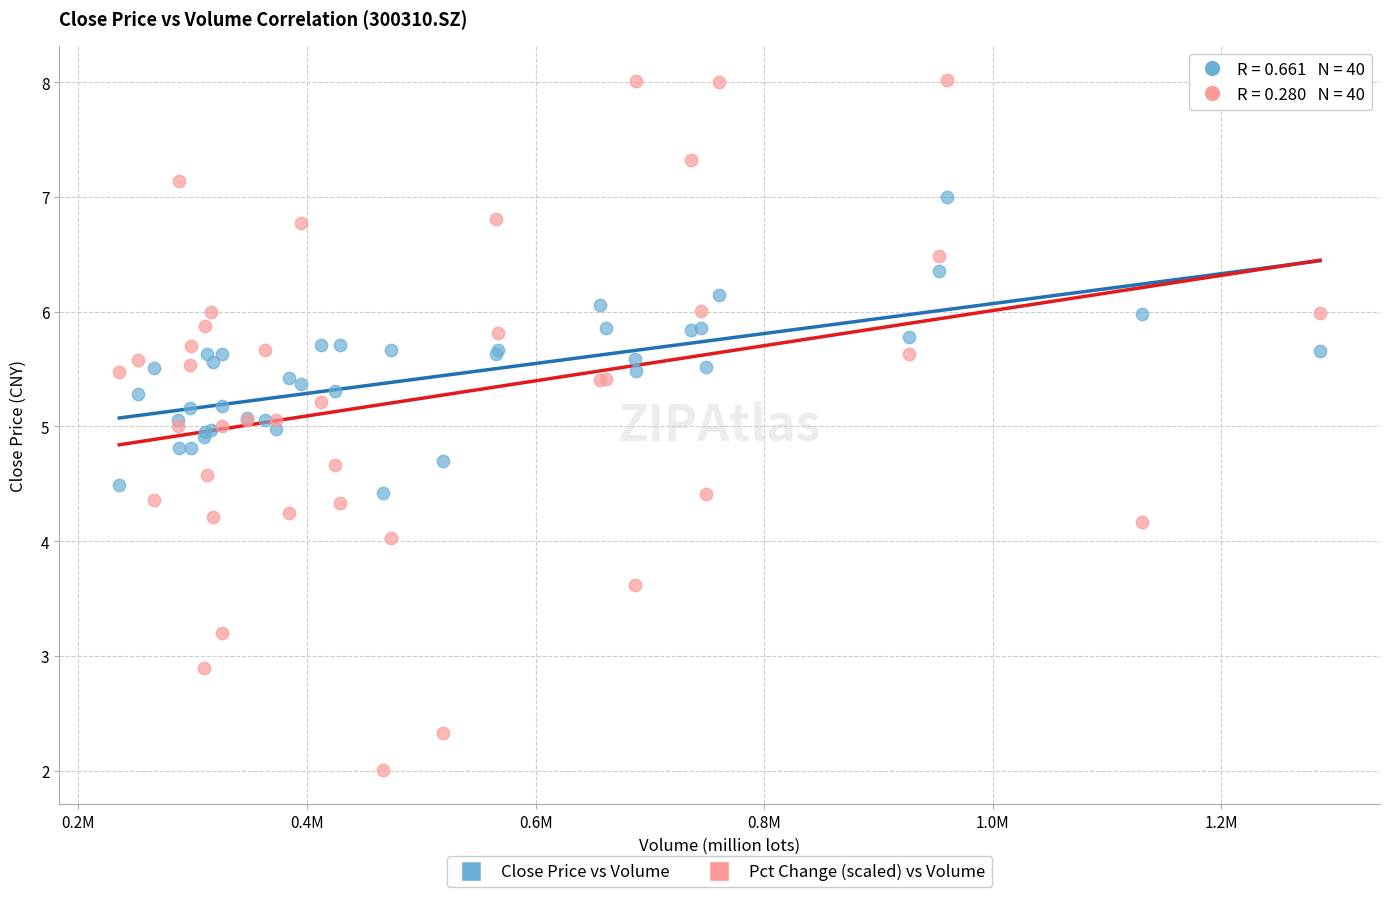

What is the X range (max minus min) for the scatter plot?

1.1